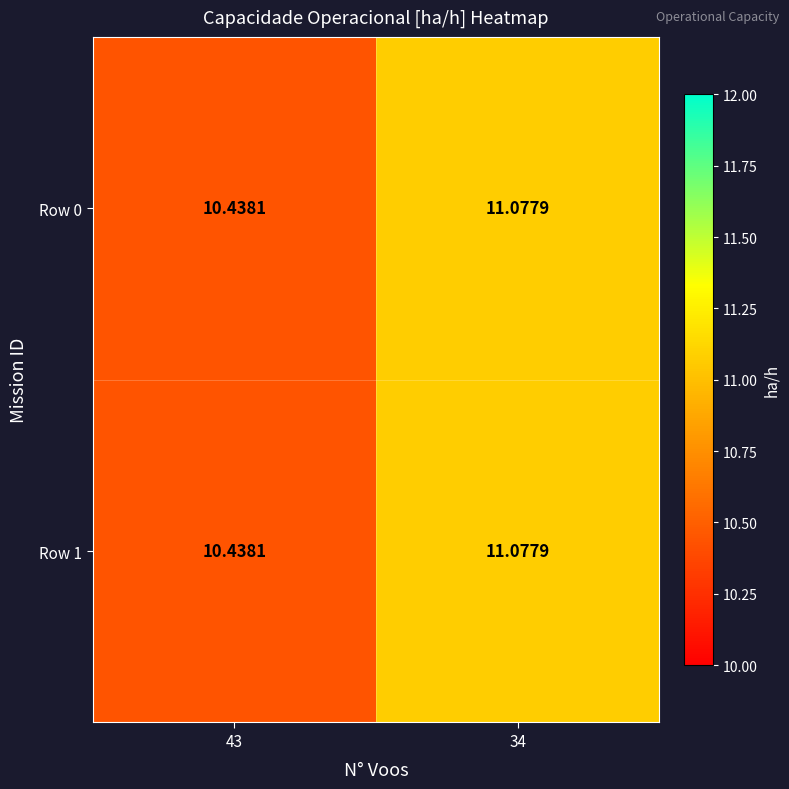

Is the value of Row 1 at 34 greater than the value of Row 0 at 43?

Yes